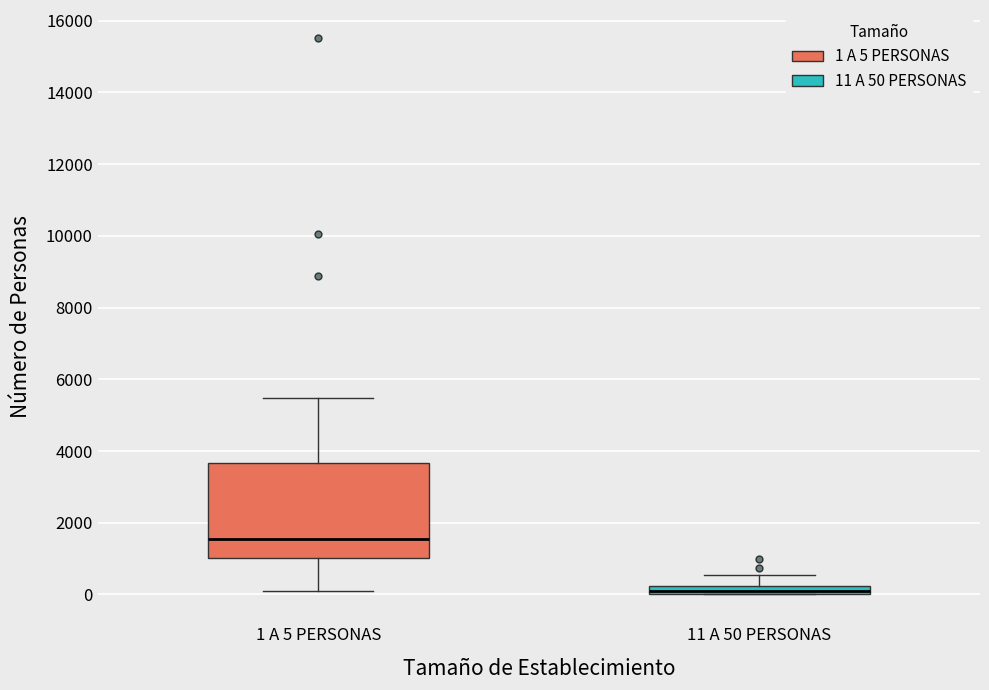

Which box has the highest median line?

1 A 5 PERSONAS